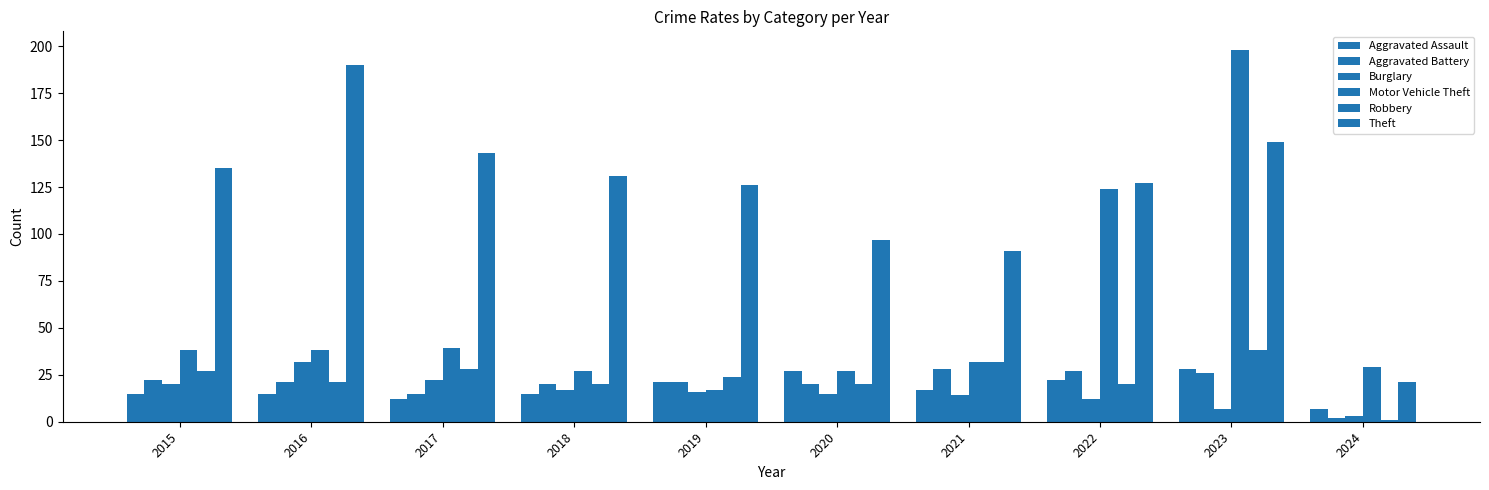

How many distinct data groups are displayed?

6